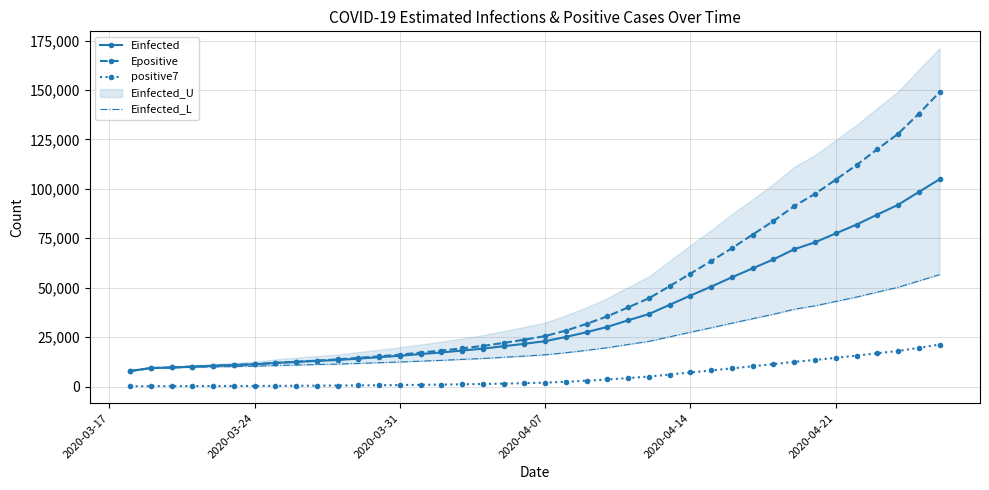

What is the maximum value for Einfected?

104827.4